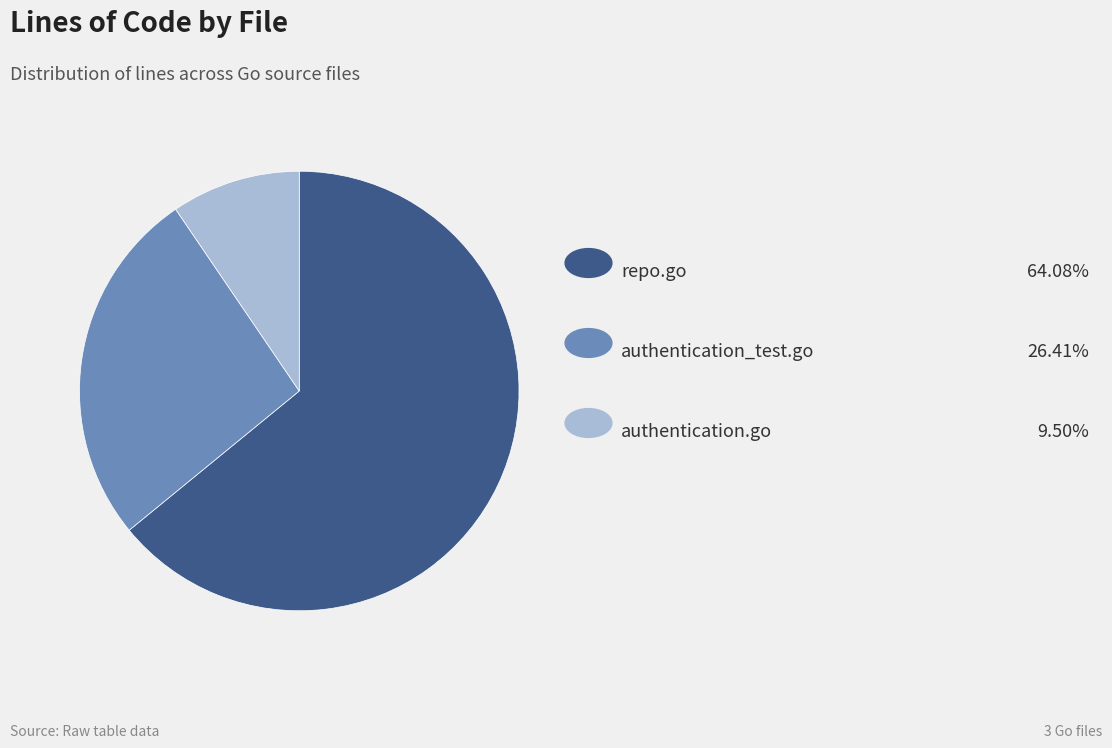

Is there a majority slice in this chart?

Yes